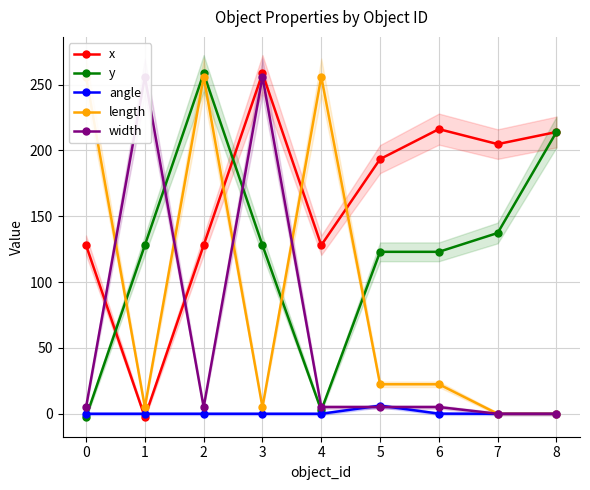

What is the average value of the angle series?

0.7